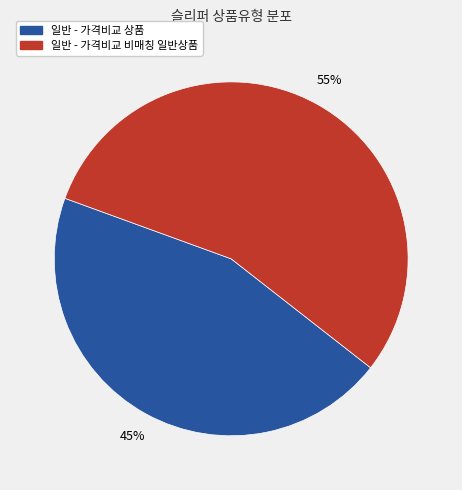

Which has a higher value, 일반 - 가격비교 상품 or 일반 - 가격비교 비매칭 일반상품?

일반 - 가격비교 비매칭 일반상품